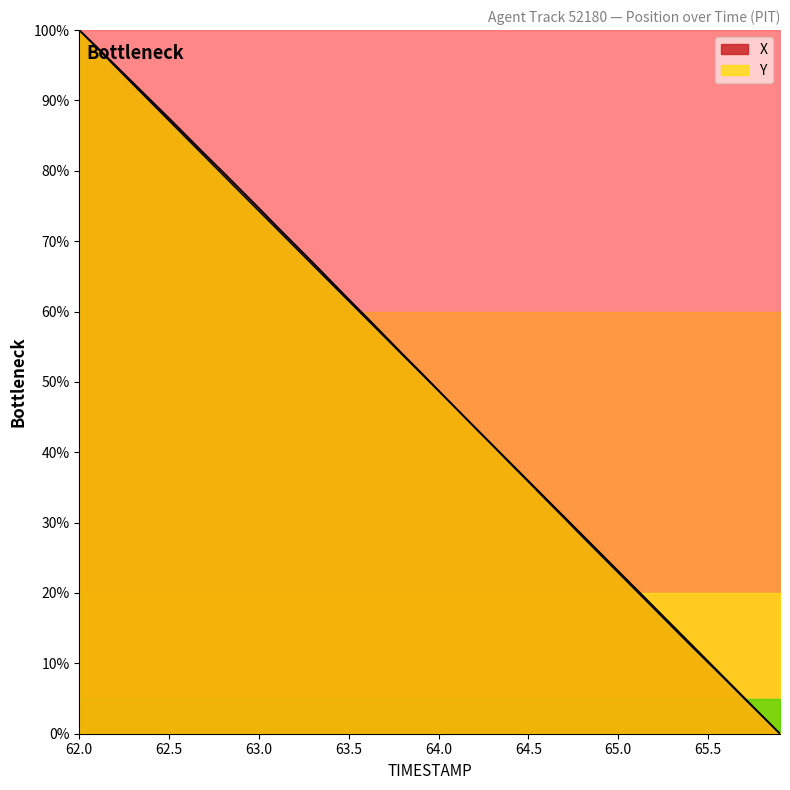

Reading left to right, transcribe all the data shown in this chart.

X: 100.0	97.5	95.0	92.5	90.0	87.5	84.9	82.3	79.8	77.3	74.7	72.1	69.5	67.0	64.3	61.7	59.2	56.6	53.9	51.4	48.8	46.2	43.5	41.0	38.4	35.8	33.2	30.6	28.0	25.4	22.9	20.3	17.8	15.2	12.6	10.1	7.6	5.0	2.5	0.0
Y: 100.0	97.4	94.8	92.3	89.7	87.1	84.6	82.0	79.4	76.9	74.3	71.7	69.2	66.6	64.0	61.5	58.9	56.4	53.8	51.3	48.7	46.2	43.6	41.0	38.5	35.9	33.4	30.8	28.2	25.7	23.1	20.6	18.0	15.4	12.9	10.3	7.7	5.1	2.6	0.0